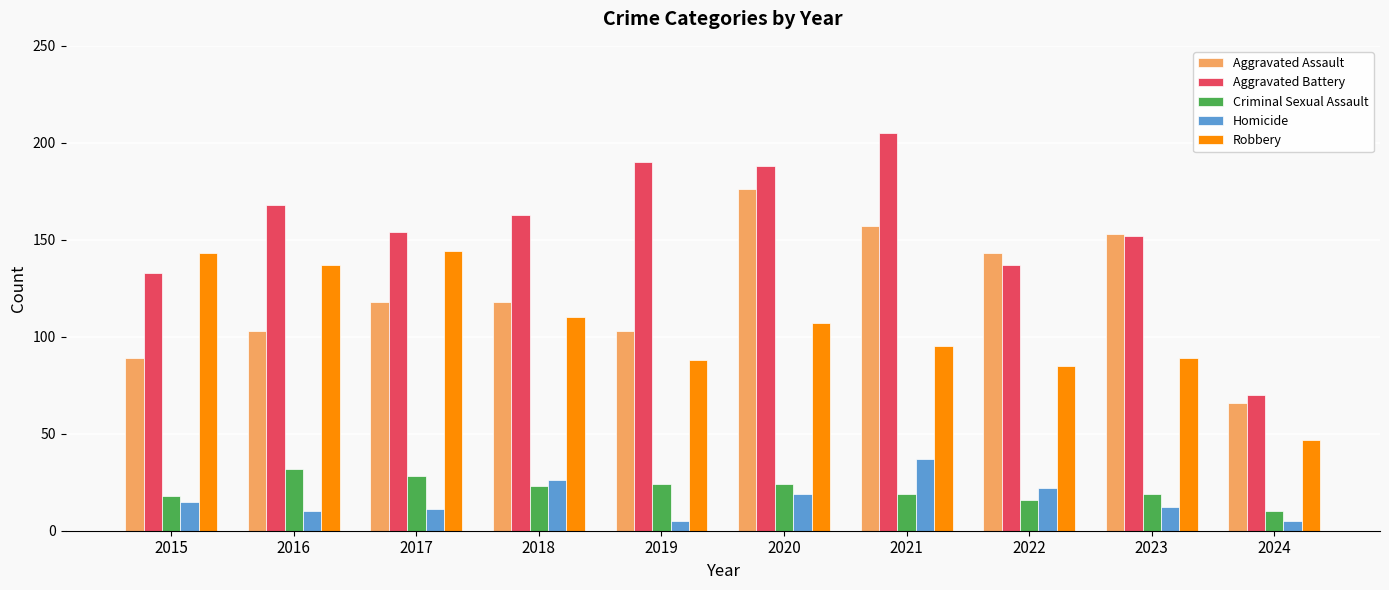

Reading left to right, transcribe all the data shown in this chart.

Aggravated Assault: 2015=89	2016=103	2017=118	2018=118	2019=103	2020=176	2021=157	2022=143	2023=153	2024=66
Aggravated Battery: 2015=133	2016=168	2017=154	2018=163	2019=190	2020=188	2021=205	2022=137	2023=152	2024=70
Criminal Sexual Assault: 2015=18	2016=32	2017=28	2018=23	2019=24	2020=24	2021=19	2022=16	2023=19	2024=10
Homicide: 2015=15	2016=10	2017=11	2018=26	2019=5	2020=19	2021=37	2022=22	2023=12	2024=5
Robbery: 2015=143	2016=137	2017=144	2018=110	2019=88	2020=107	2021=95	2022=85	2023=89	2024=47